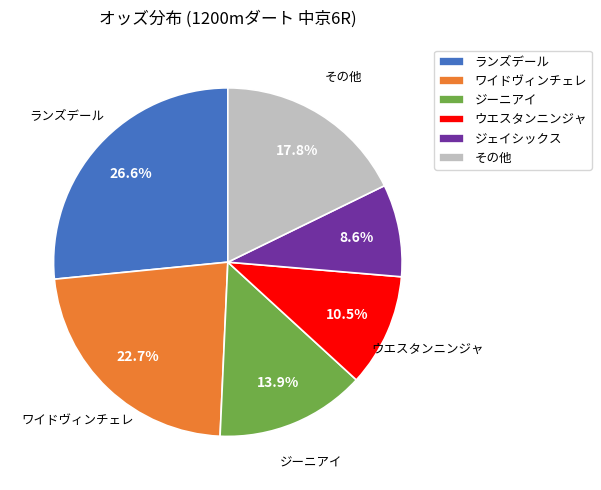

What is the total percentage of ジーニアイ and ワイドヴィンチェレ?

36.6%